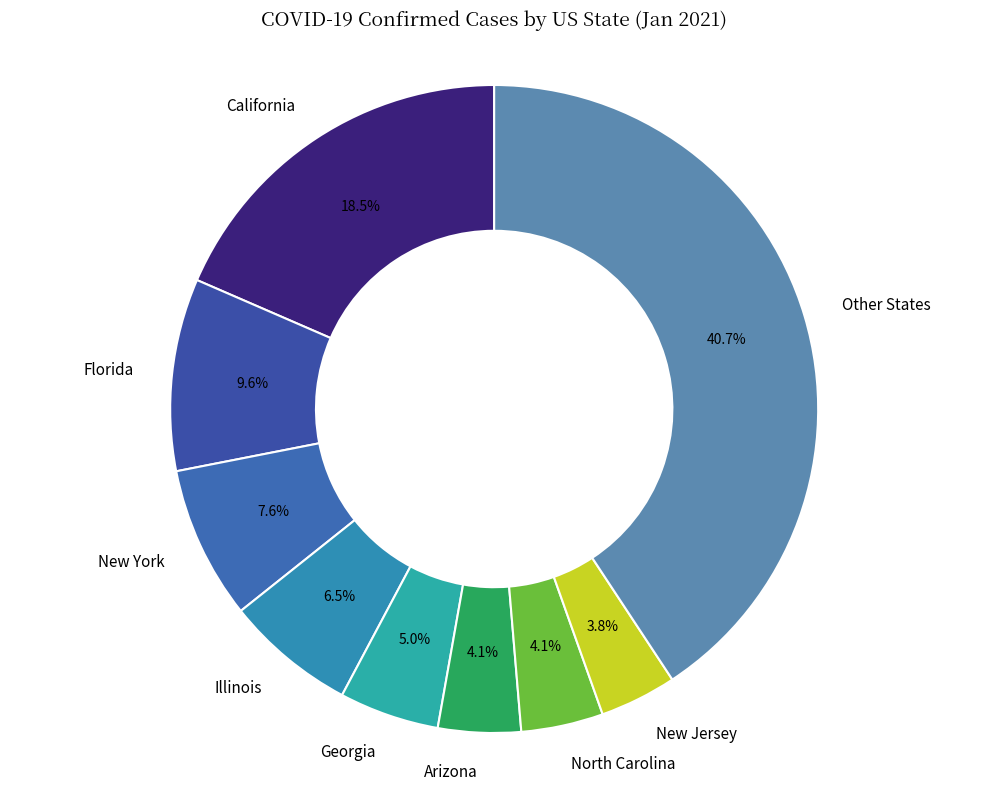

Combined, what portion of the pie is New Jersey and Florida?

13.4%